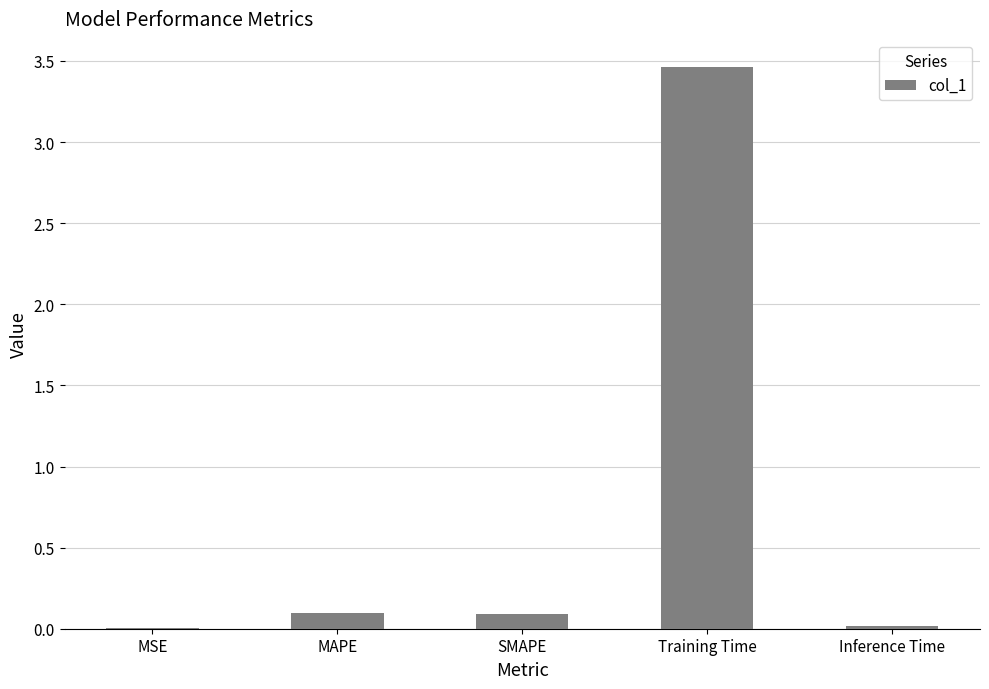

What is the change in value from SMAPE to Training Time?

+3.4